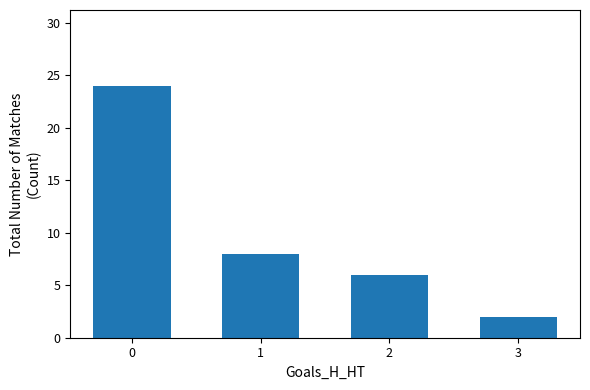

The value at 3 is 2. True or false?

True